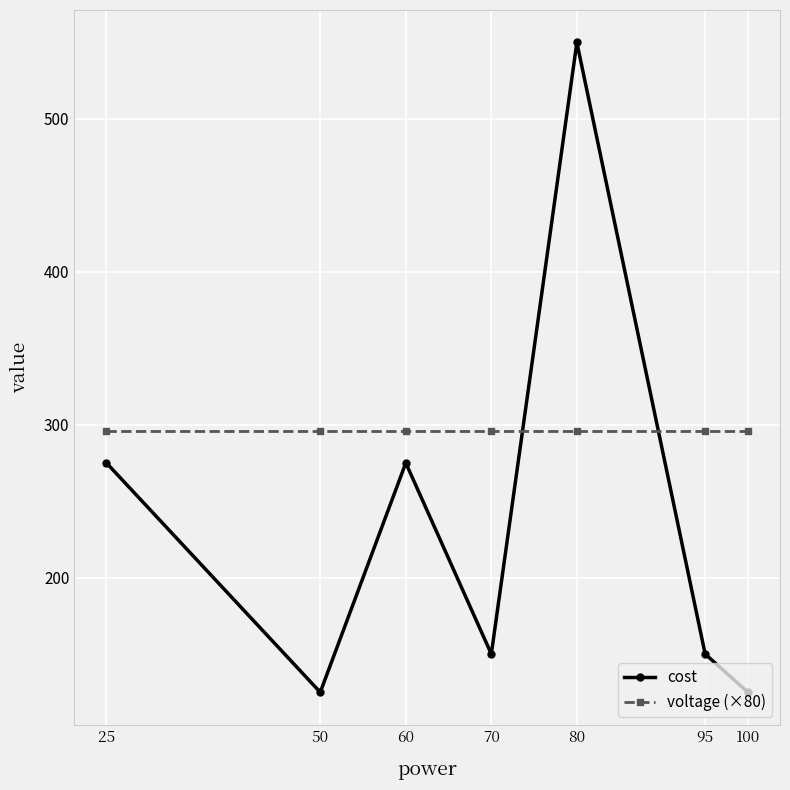

Rank the series by their average value, from highest to lowest.

voltage (×80), cost